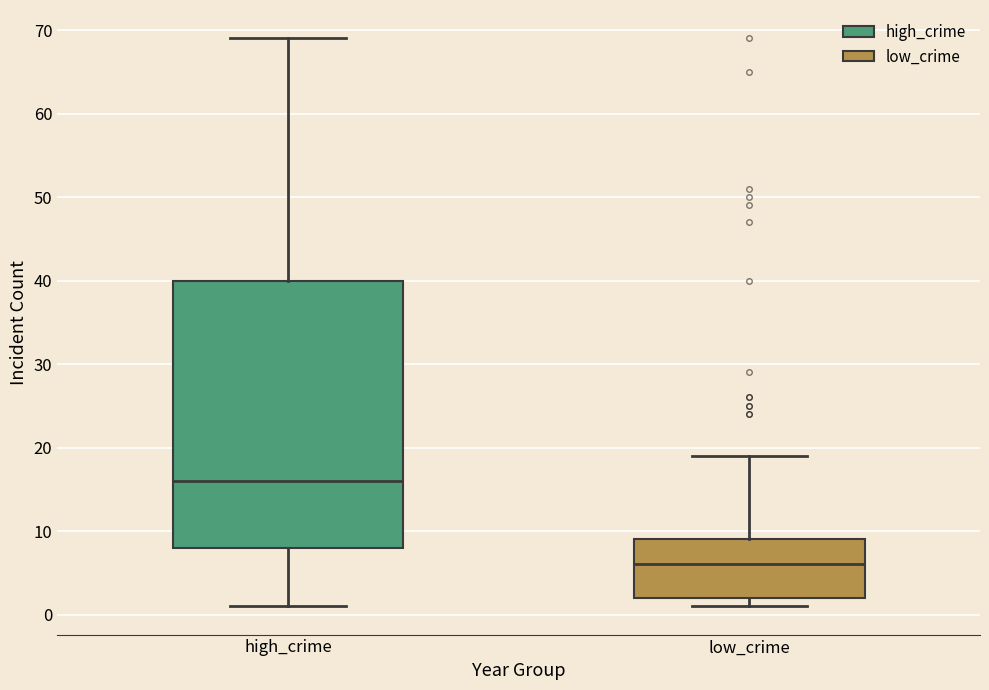

Which box is the tallest, from its lower edge to its upper edge?

high_crime